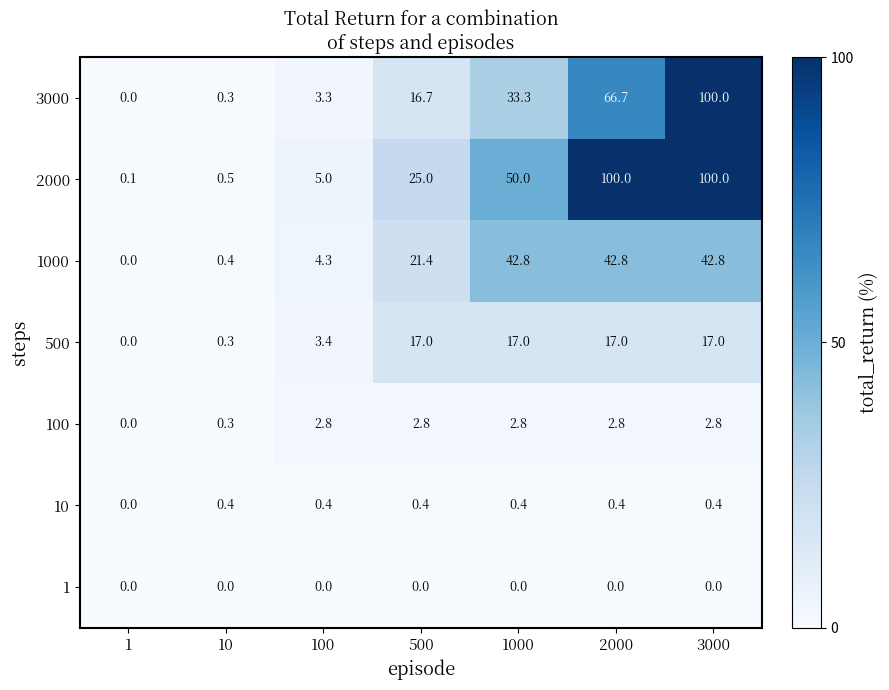

Read the 500 value at 500.

17.0